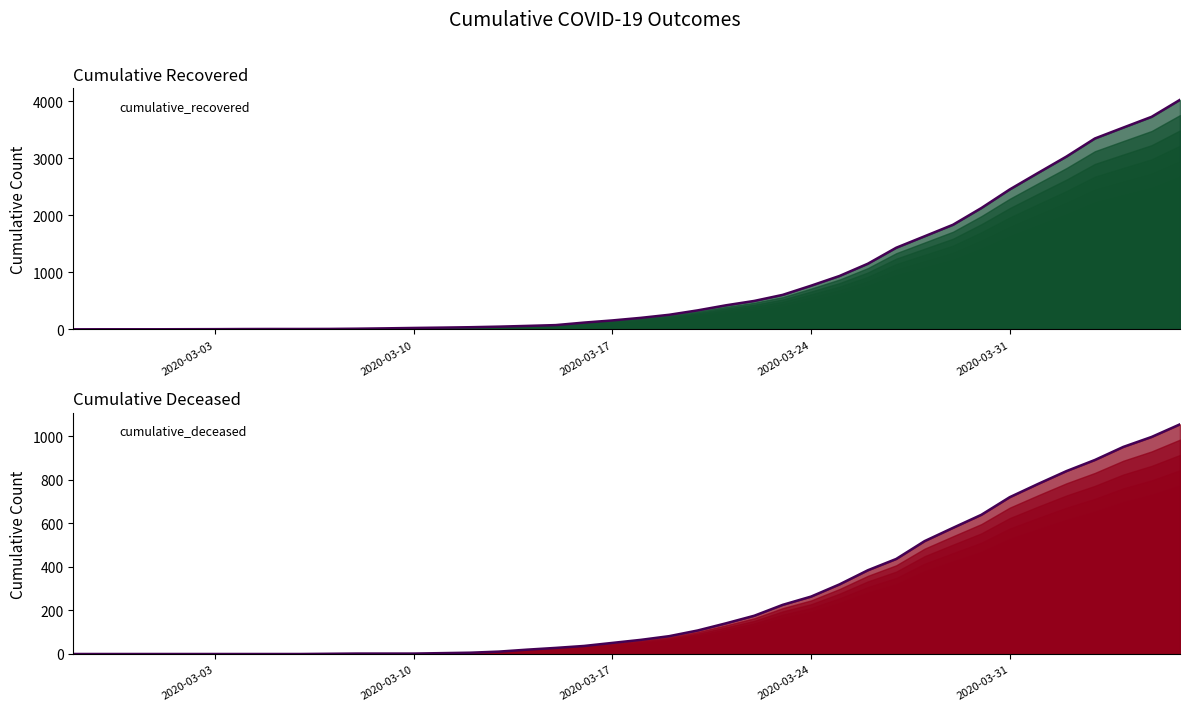

The cumulative_deceased series shows 10 at 2020-03-15. True or false?

False